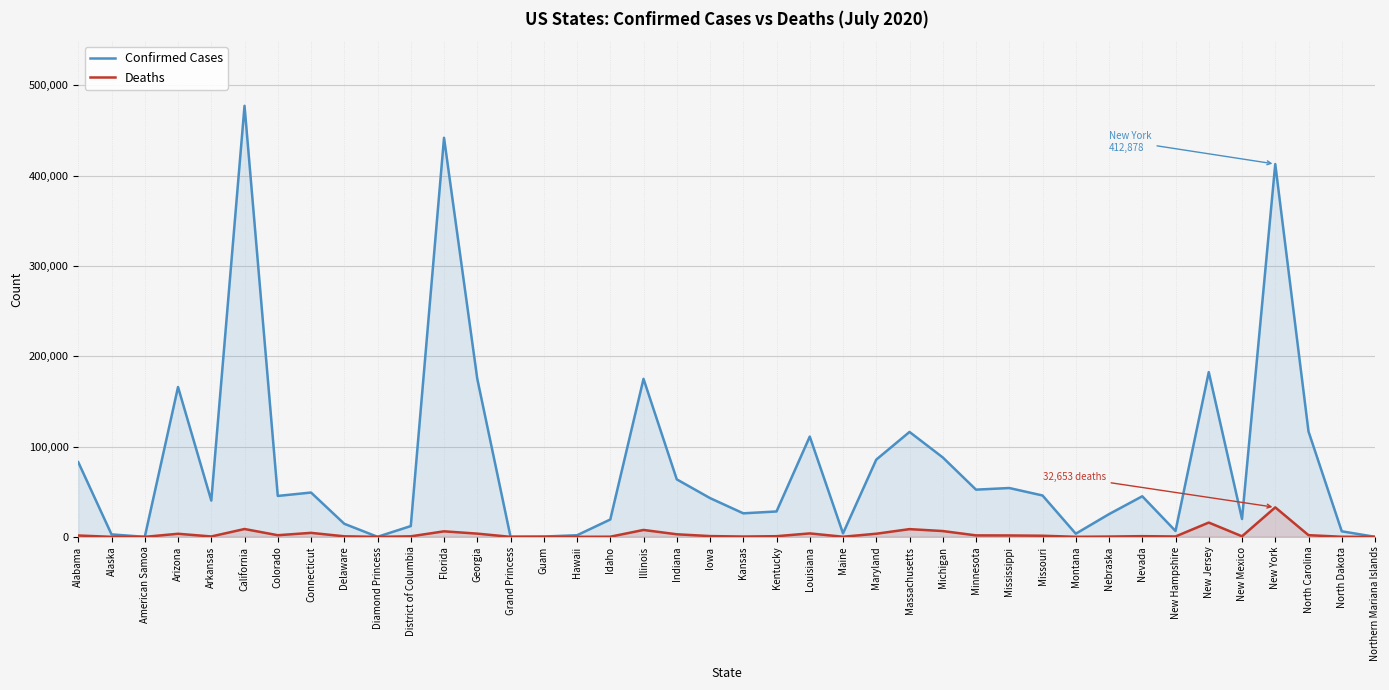

True or false: Confirmed Cases has a value of 28111 at Kentucky.

True